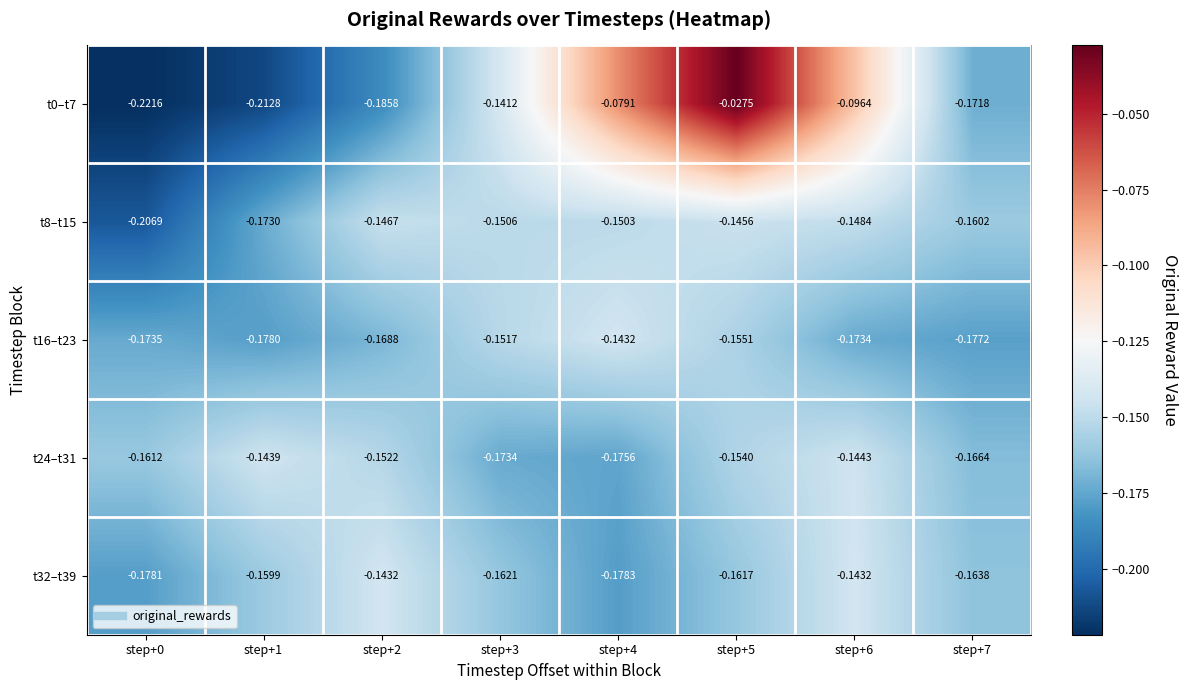

Is the value of t24–t31 at step+7 greater than the value of t0–t7 at step+0?

Yes